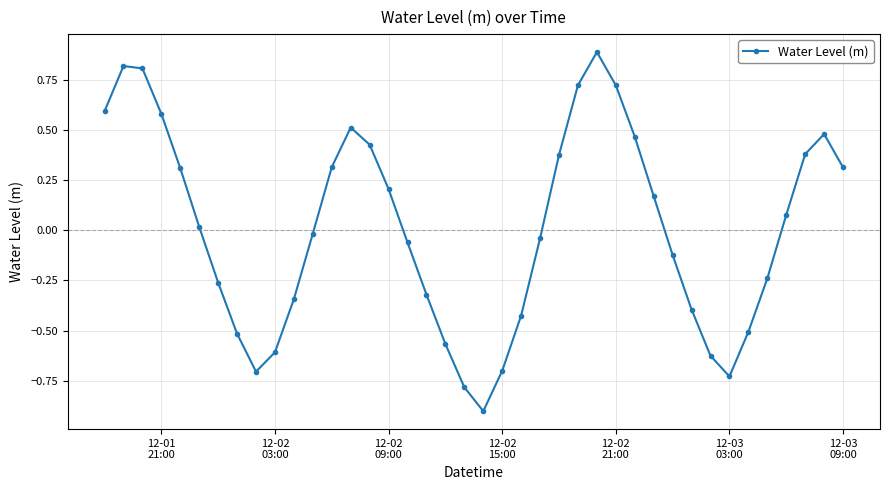

How many interior local valleys (lower than both neighbors) does the data have?

3